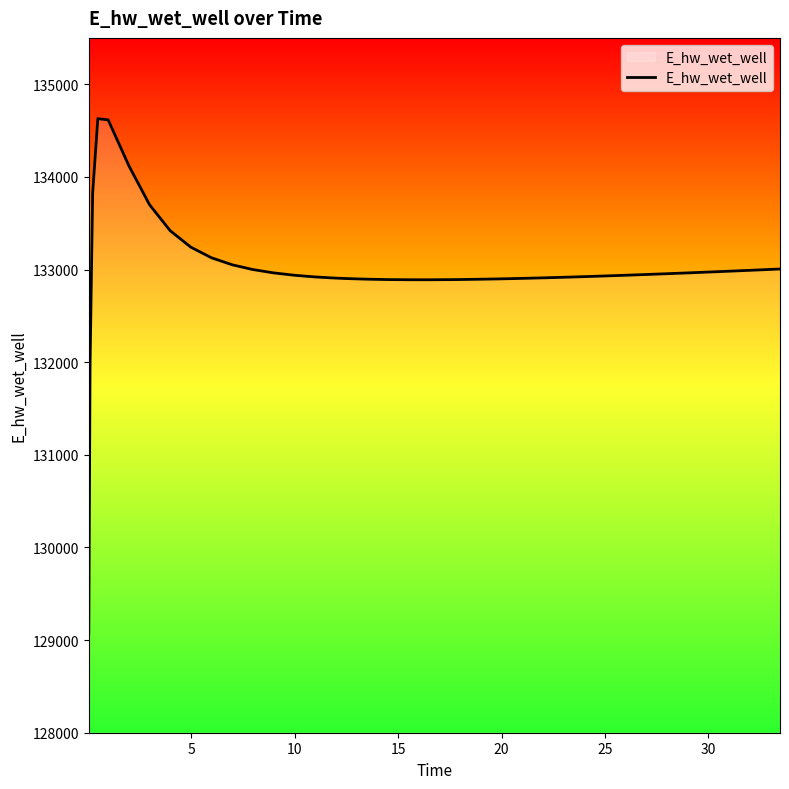

What is the difference between the maximum and minimum values?

5557.6